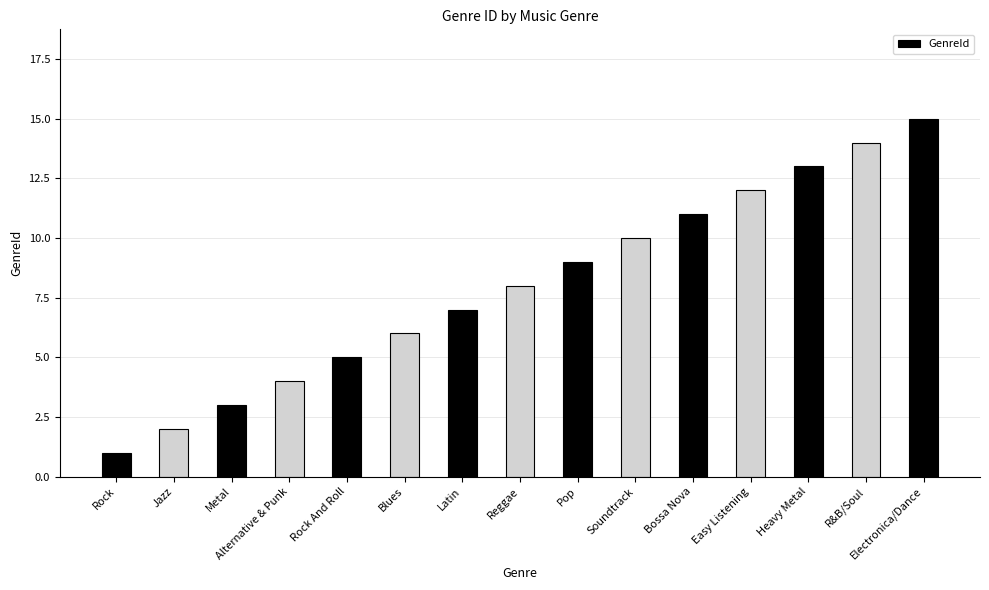

What is the maximum value shown in the chart?

15